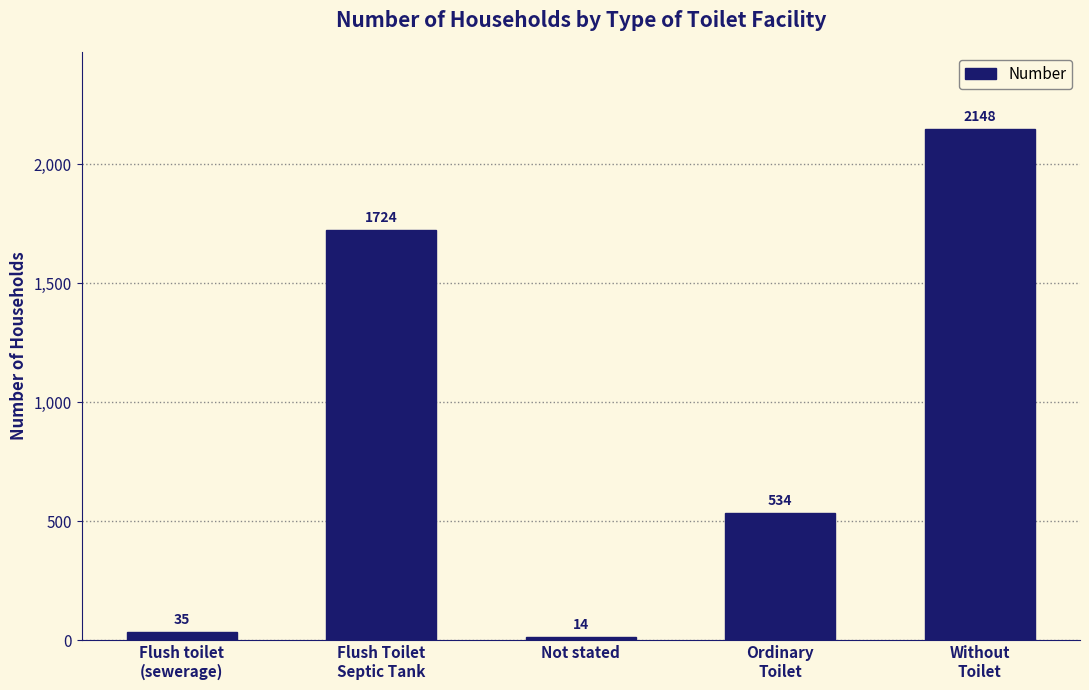

Which has a higher value, Flush toilet
(sewerage) or Ordinary
Toilet?

Ordinary
Toilet